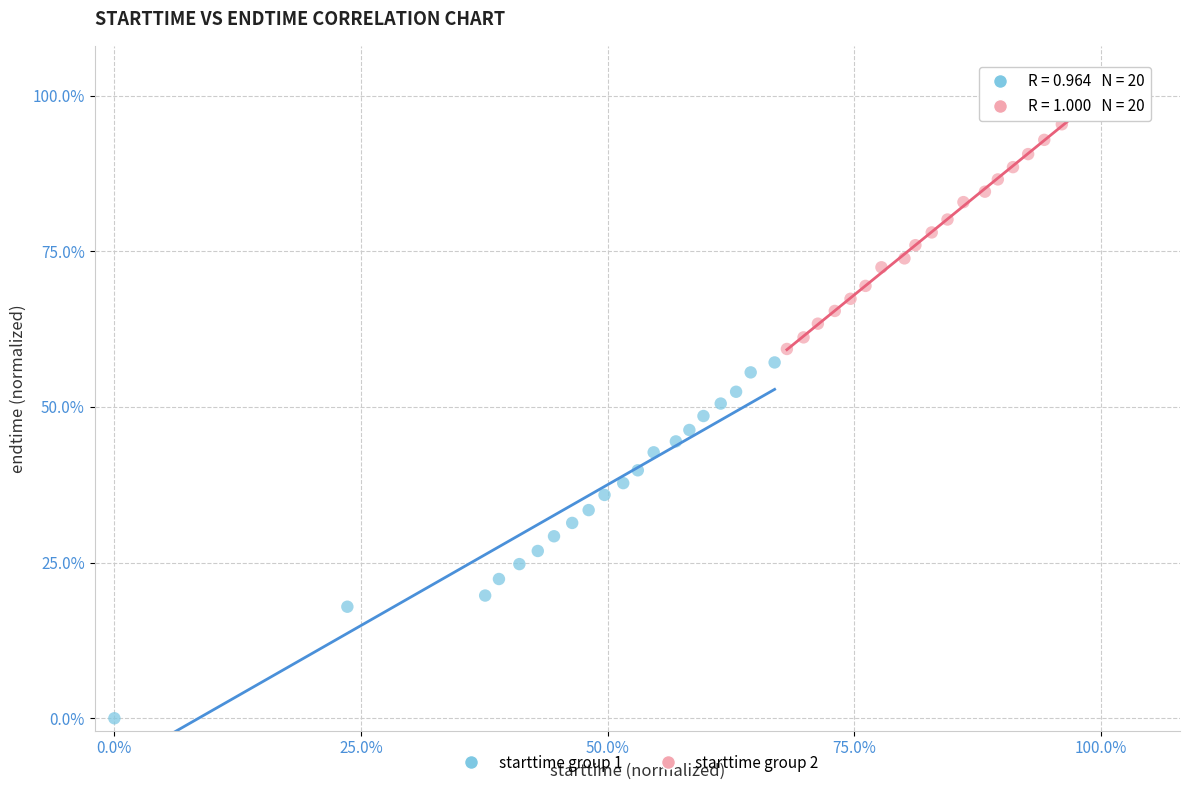

Which series contains the lowest Y value?

starttime group 1